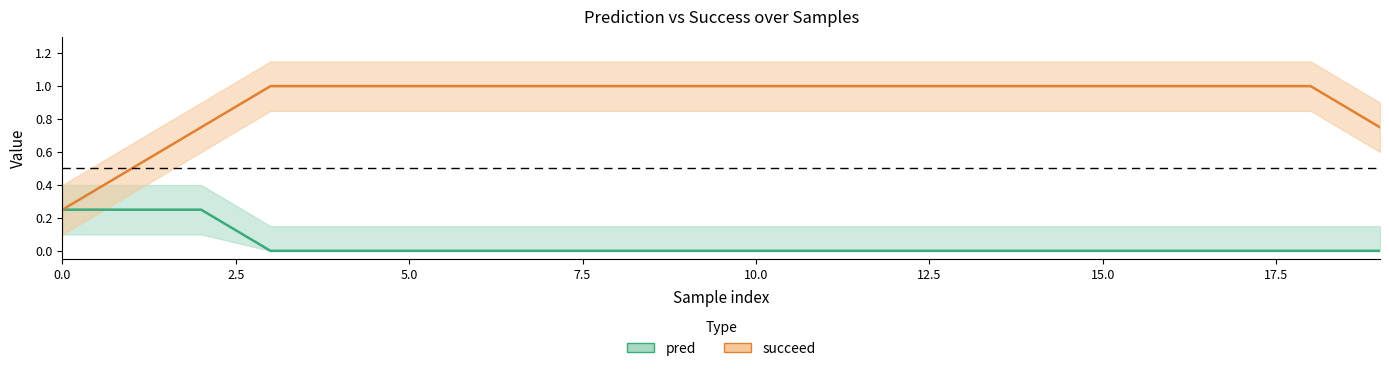

True or false: succeed has more than 1 points higher than both neighbors.

False